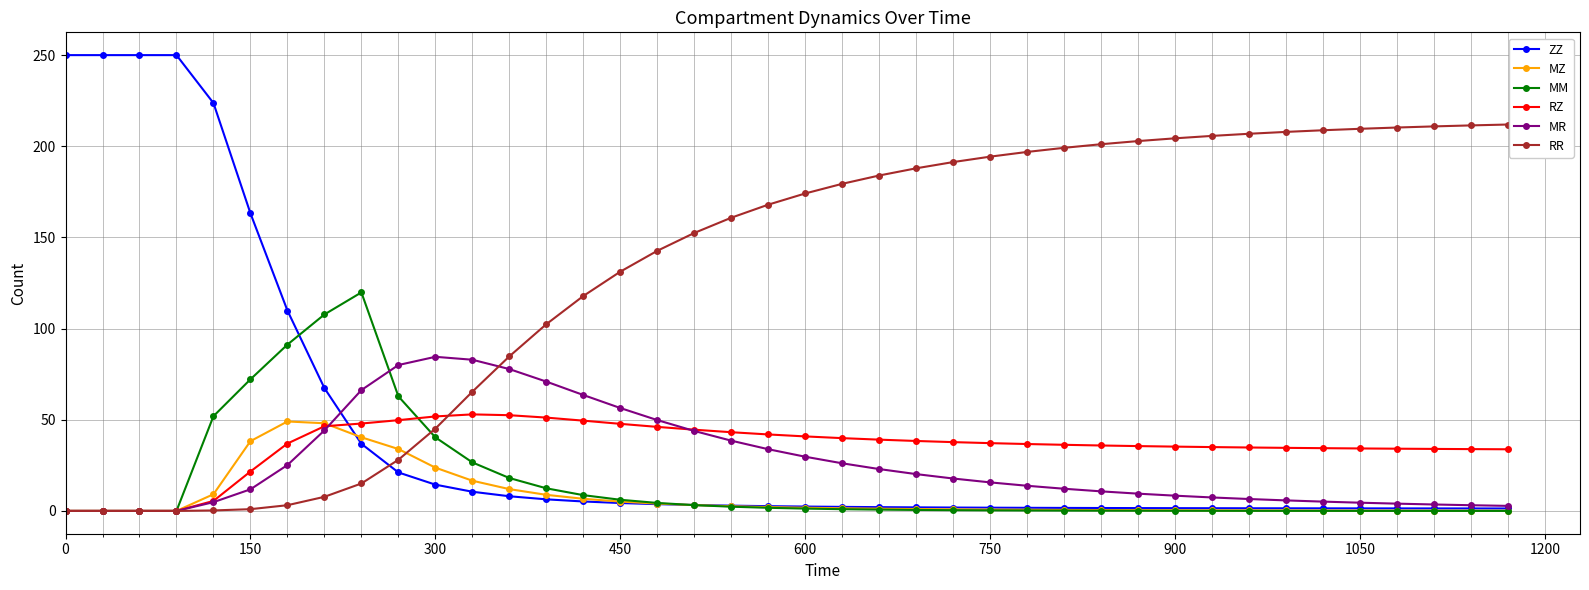

True or false: RZ has more than 0 points higher than both neighbors.

True